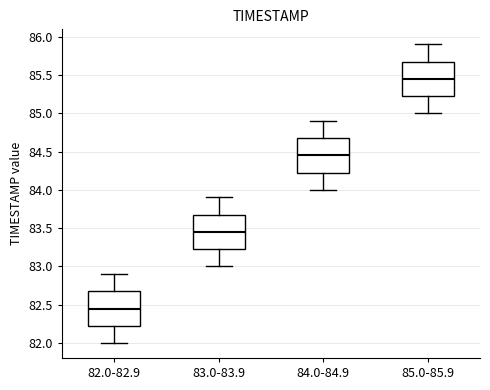

Reading left to right, transcribe this box plot: for each box, give where its median line is, the range the box spans, and where its two whiskers end, as read against the y-axis. The values are not printed on the chart, so give them approximately, as read against the axis.

82.0-82.9: median 82.45, box 82.25 to 82.70, whiskers 82.00 to 82.90
83.0-83.9: median 83.45, box 83.25 to 83.70, whiskers 83.00 to 83.90
84.0-84.9: median 84.45, box 84.25 to 84.70, whiskers 84.00 to 84.90
85.0-85.9: median 85.45, box 85.25 to 85.70, whiskers 85.00 to 85.90